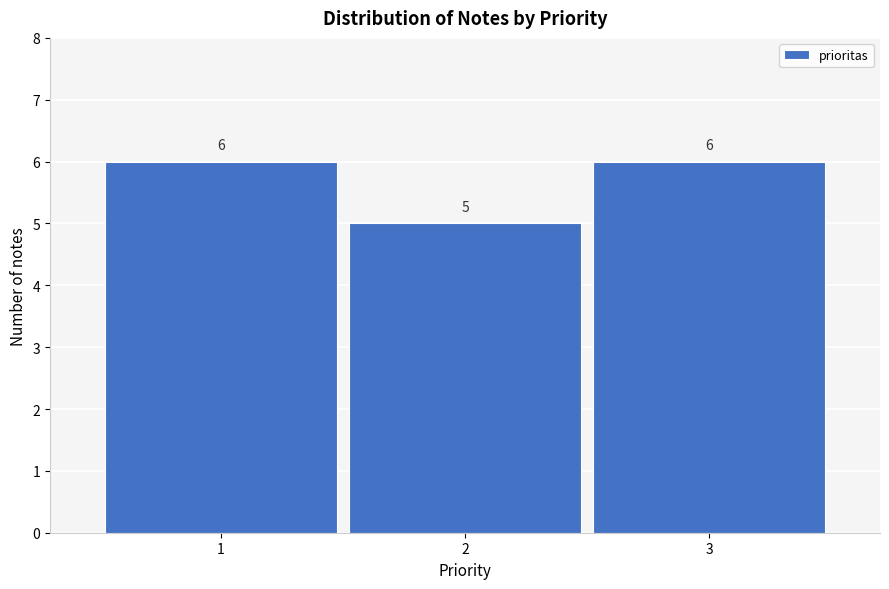

Reading left to right, what are all the values shown in this chart?

6	5	6